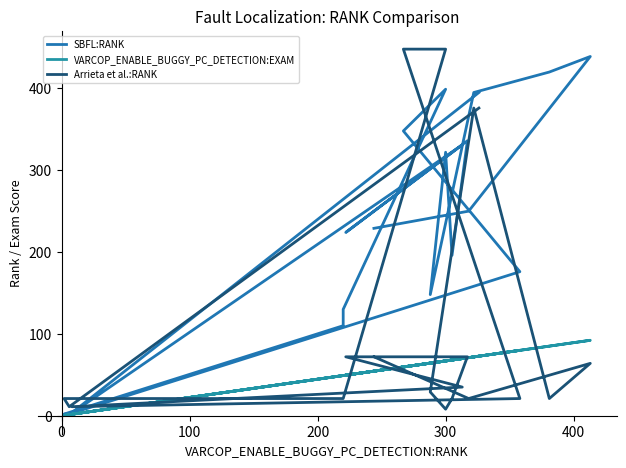

How many values in the SBFL:RANK series are below 250?

10